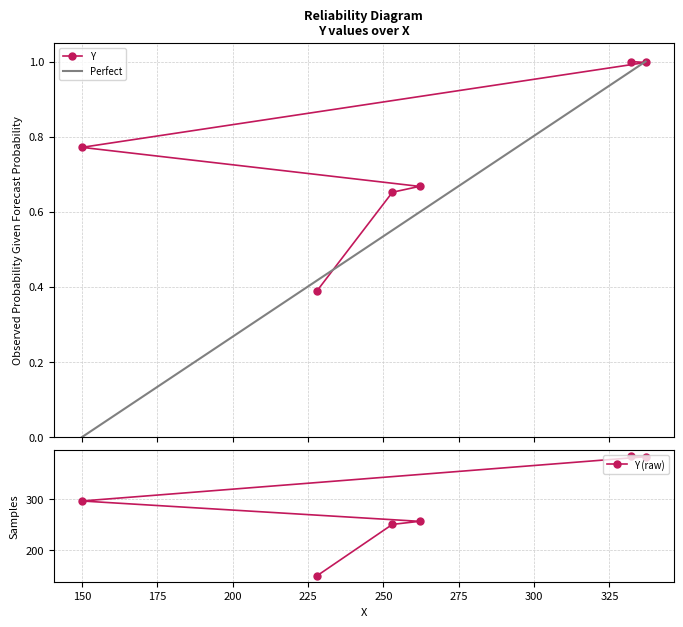

What is the approximate value at 150?

0.8